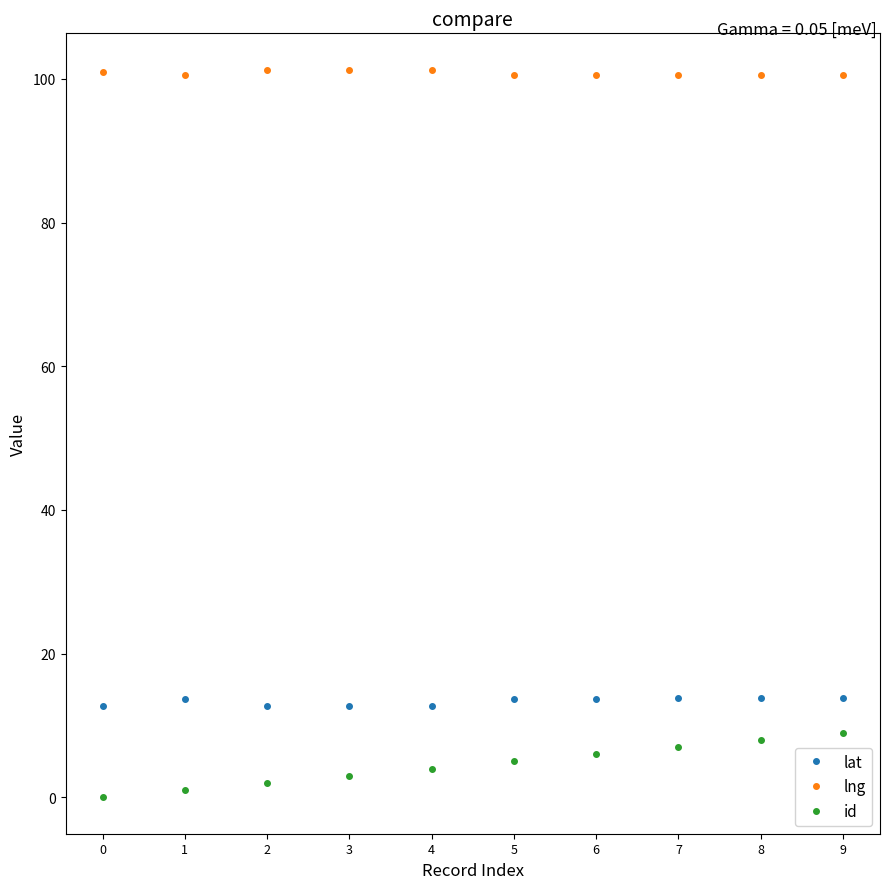

At 8, list the series in order from largest to smallest.

lng, lat, id